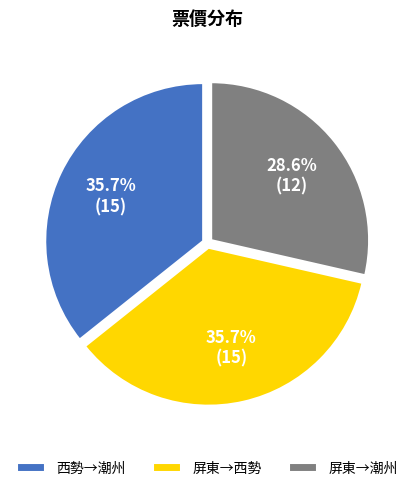

Is there any slice that represents more than half of the pie?

No